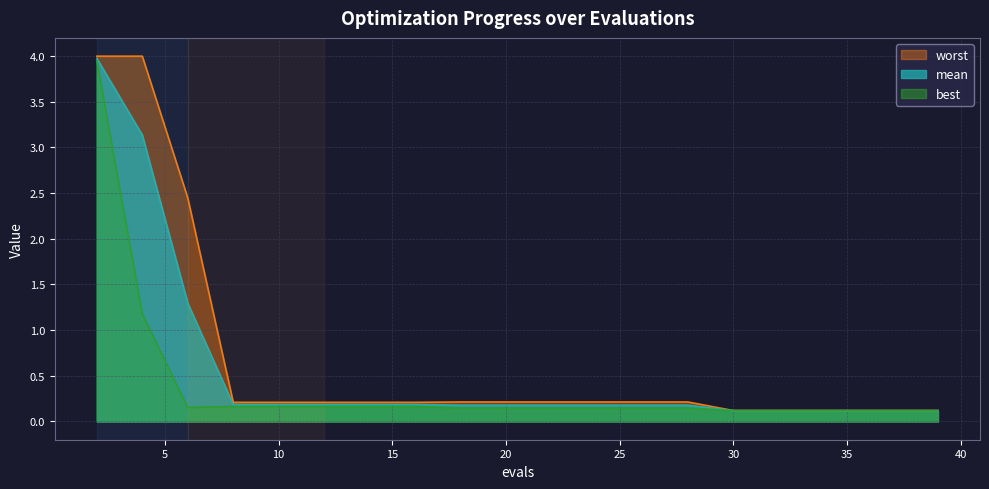

True or false: best has more than 0 points higher than both neighbors.

False